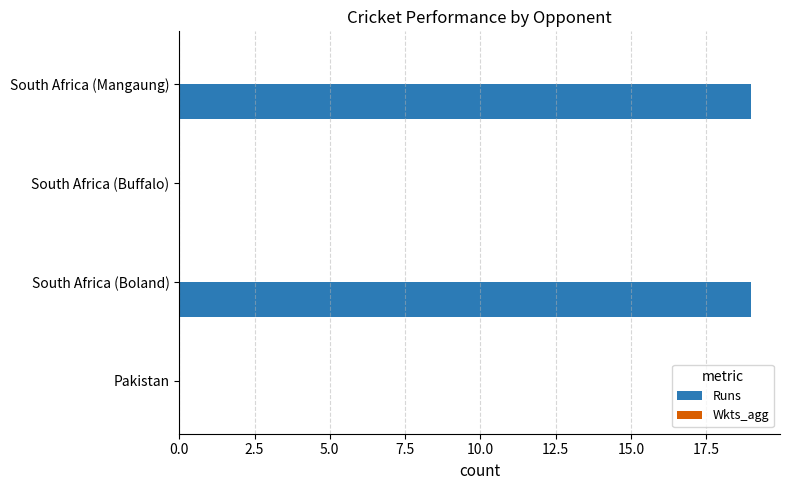

The chart shows a value of 6 at Pakistan. True or false?

False